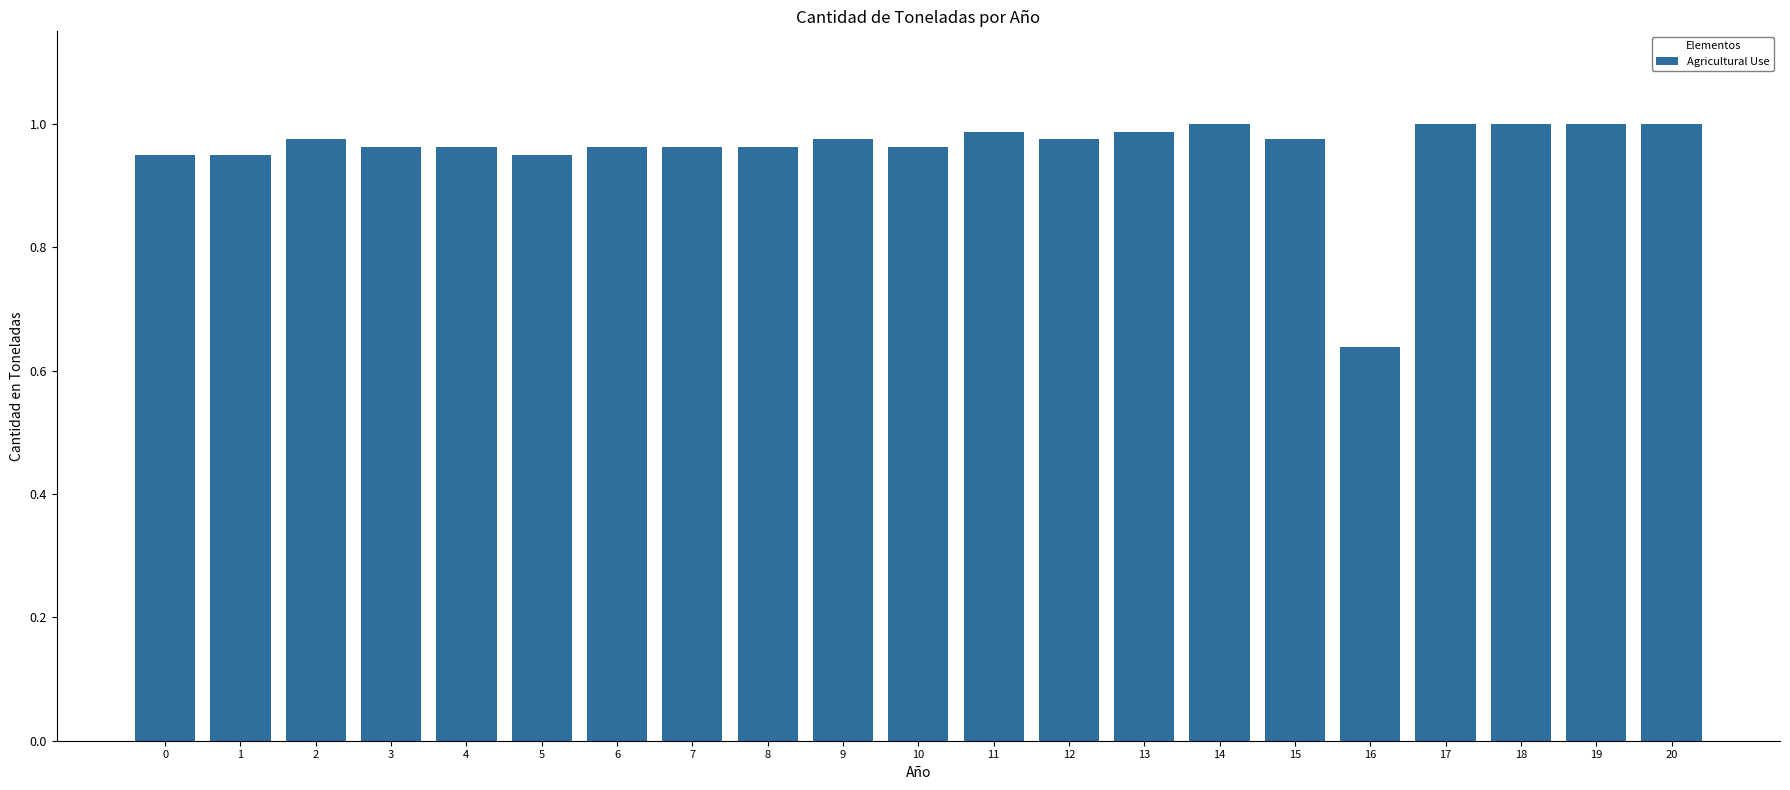

Which has a higher value, 14 or 9?

14